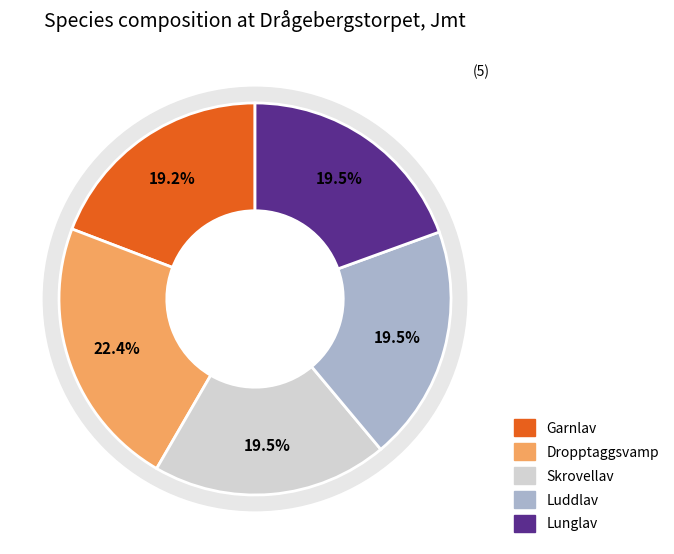

What is the smallest slice in the pie chart?

Garnlav